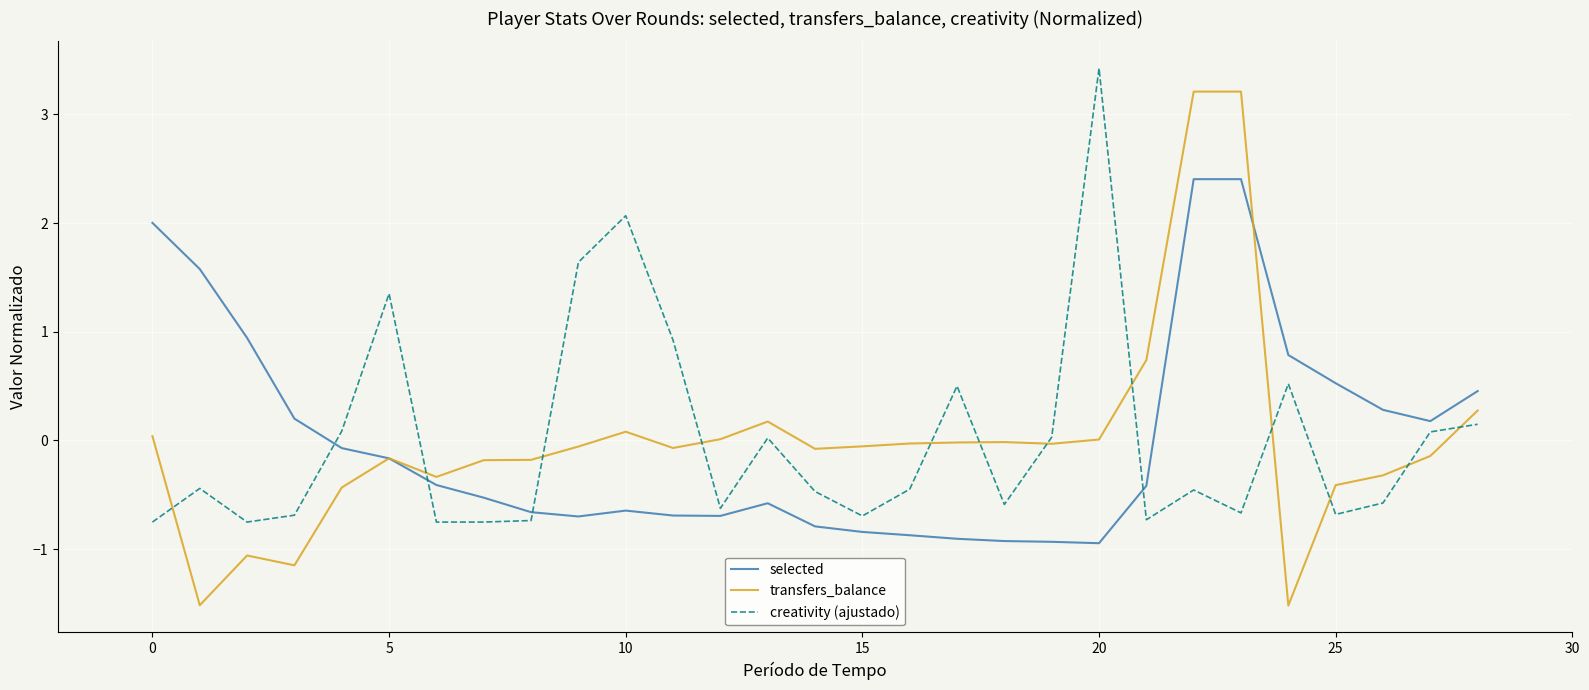

True or false: transfers_balance and selected cross at least once.

True